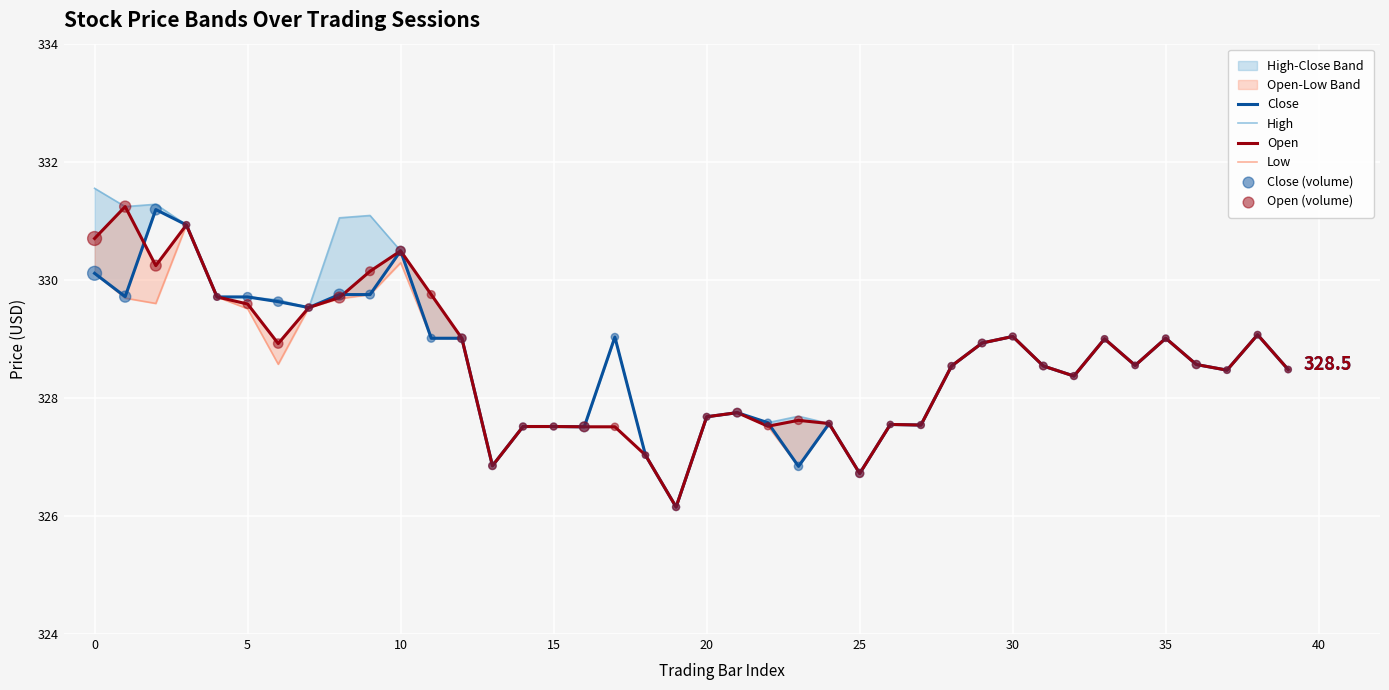

Which series contains the highest Y value?

High